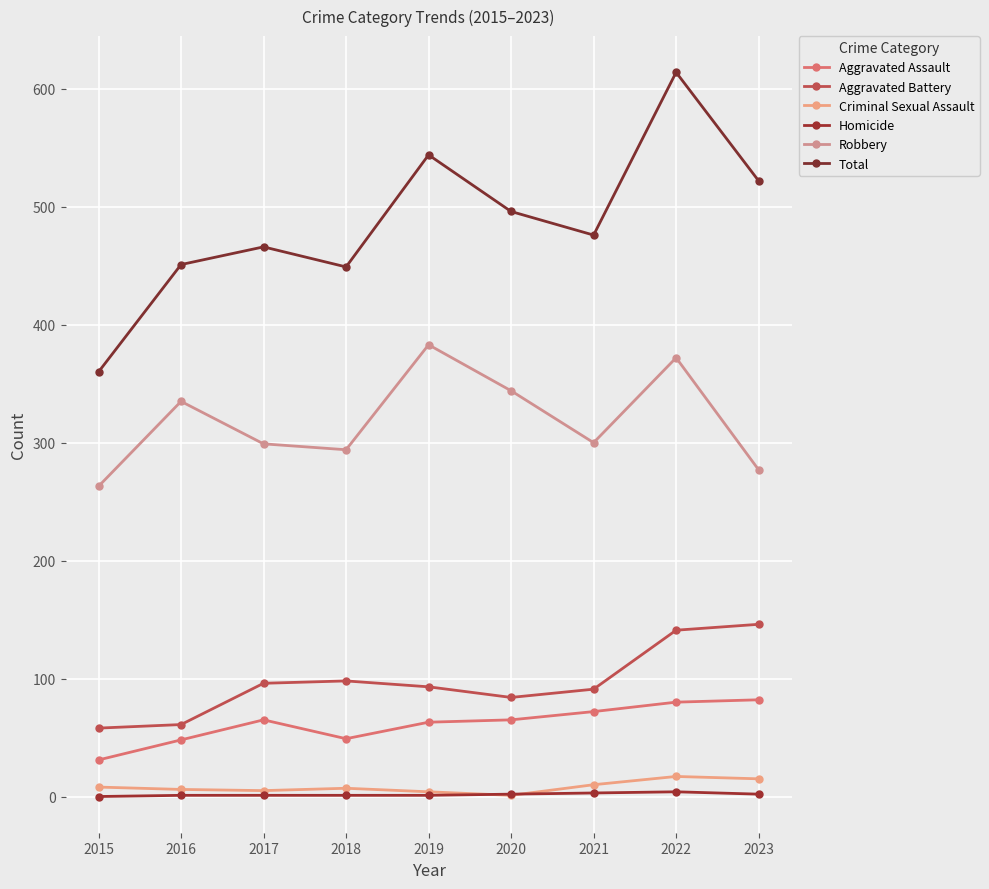

What is the value of the Aggravated Assault point at the 8th from the left?

80